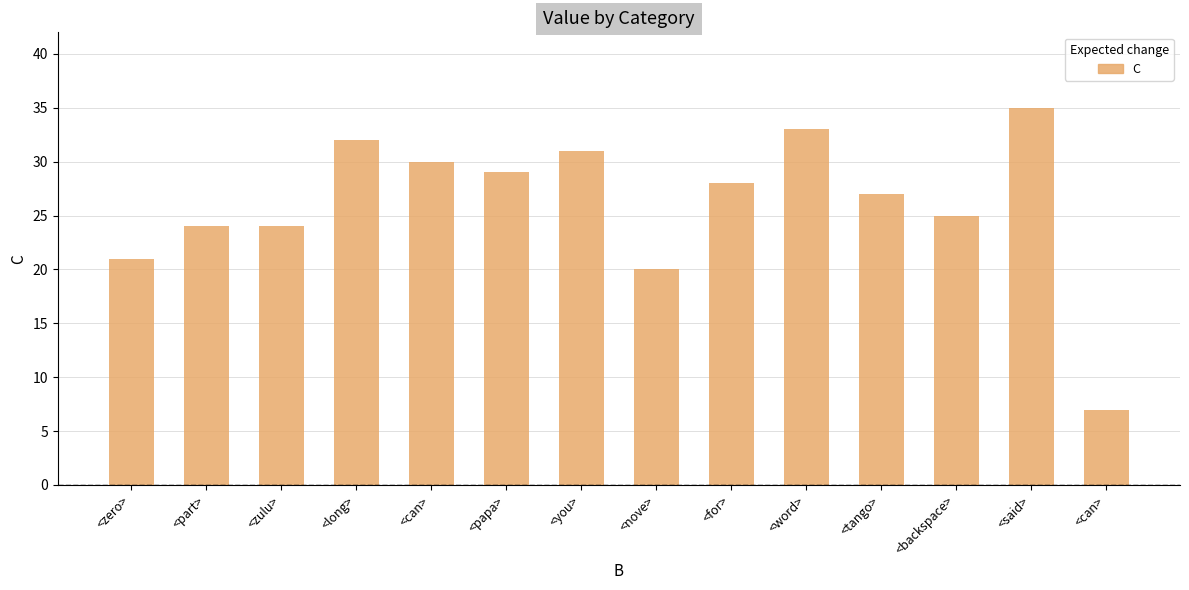

What is the value of the 6th bar from the left?

29